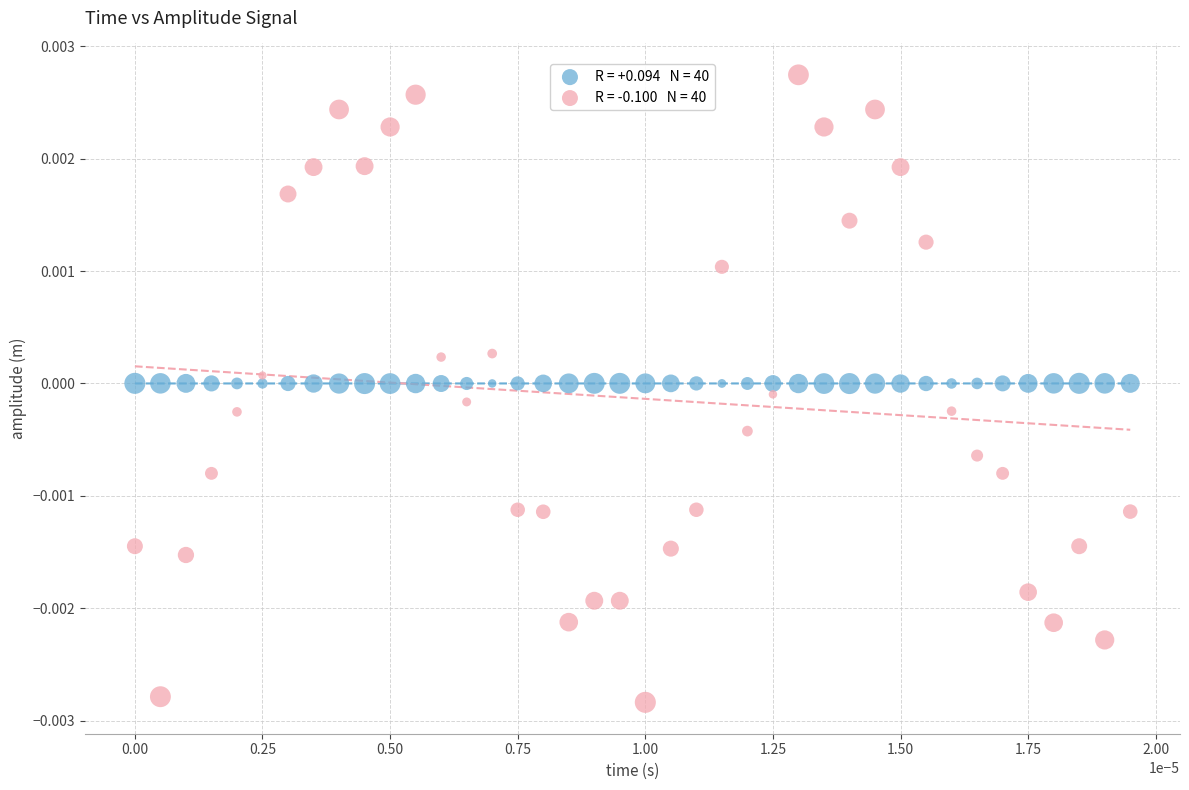

Count the number of points in this scatter plot.

80